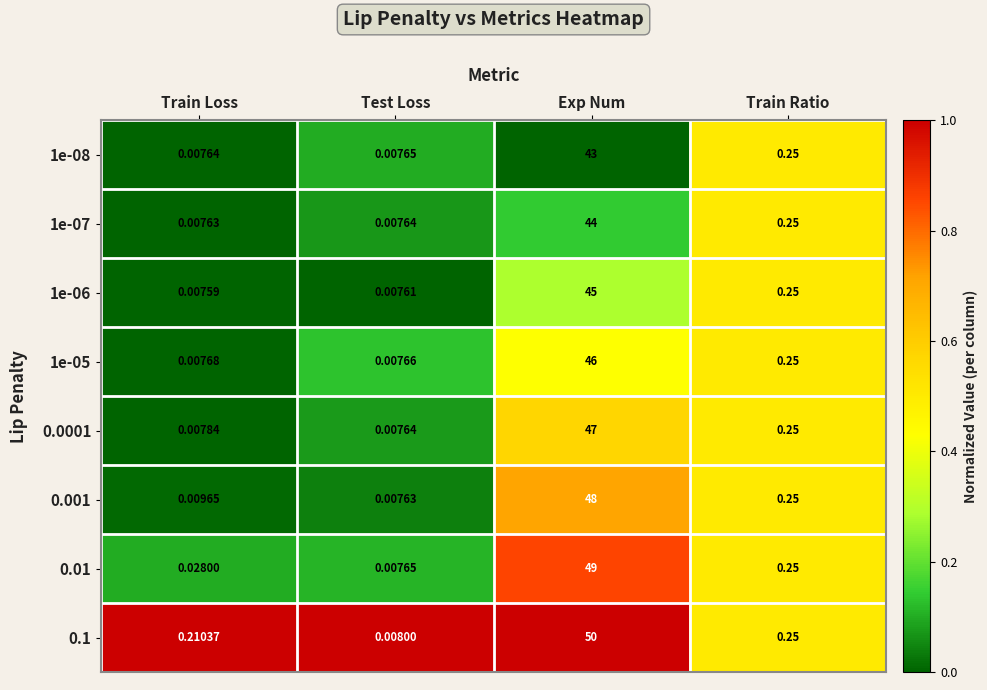

How many series are shown in this chart?

8